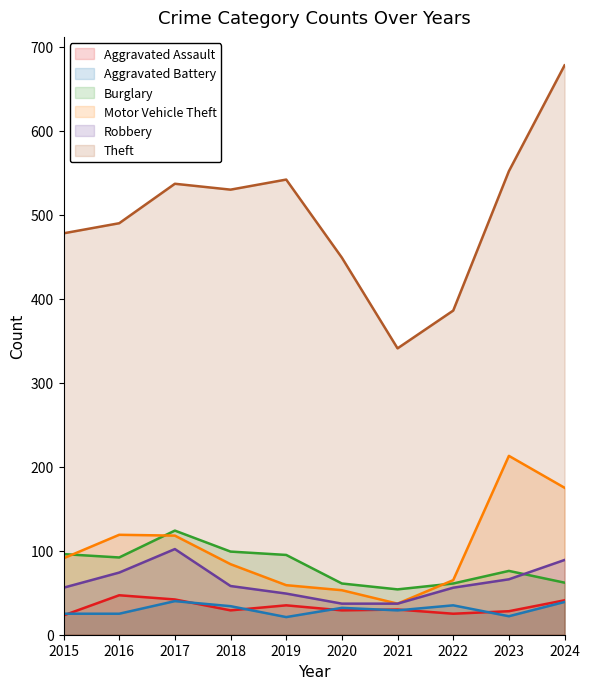

Reading right to left, what are all the values shown in this chart?

Aggravated Assault: 41	28	25	30	29	35	29	42	47	23
Aggravated Battery: 39	22	35	29	32	21	34	40	25	25
Burglary: 62	76	61	54	61	95	99	124	92	96
Motor Vehicle Theft: 175	213	65	37	53	59	84	118	119	91
Robbery: 89	66	56	37	37	49	58	102	74	56
Theft: 678	552	386	341	449	542	530	537	490	478